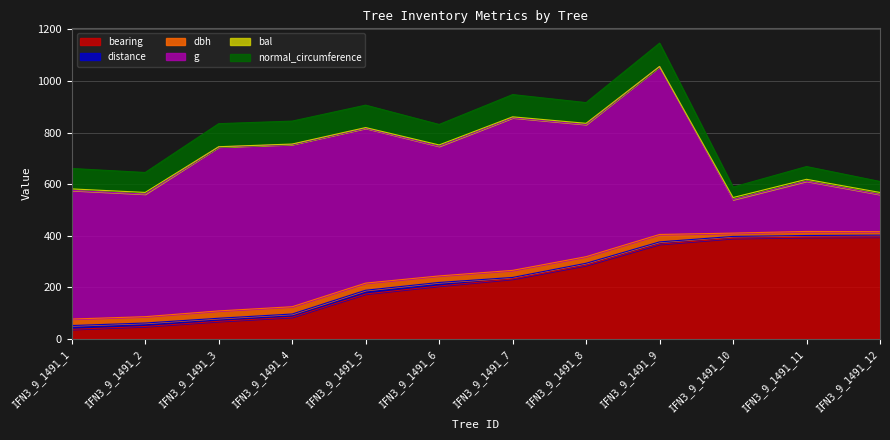

Where does the distance series first go above 11?

IFN3_9_1491_1